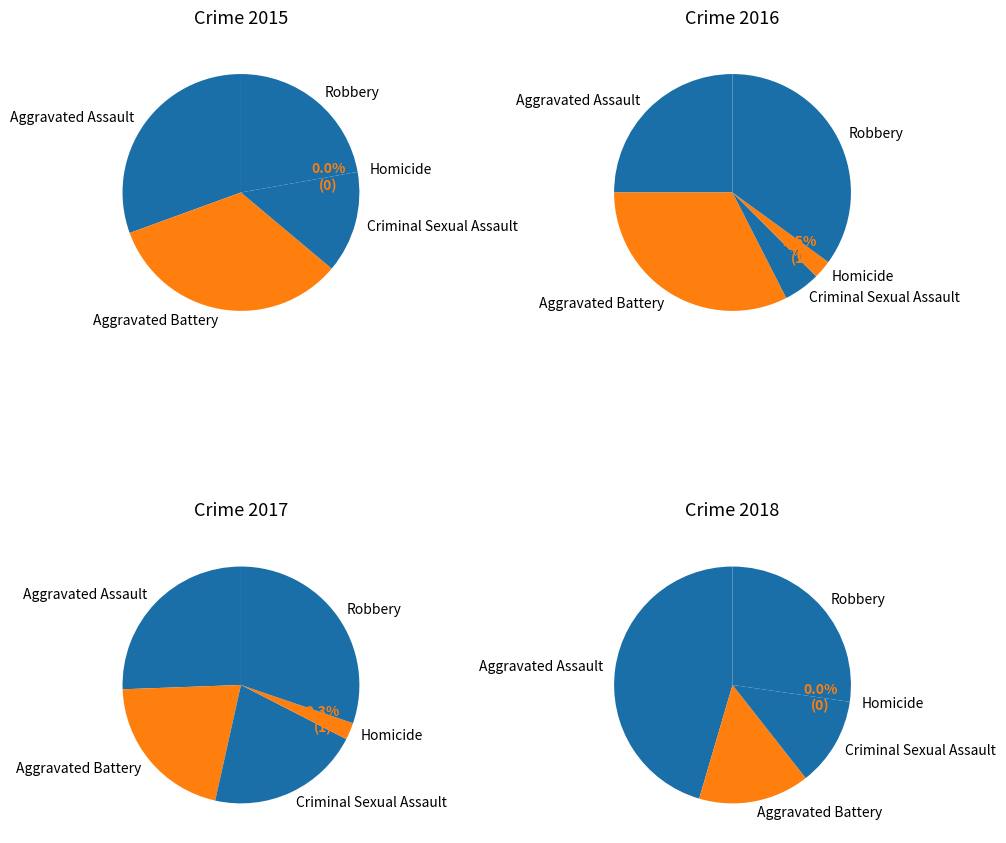

To the nearest percent, what percentage of the pie is Criminal Sexual Assault?

19%